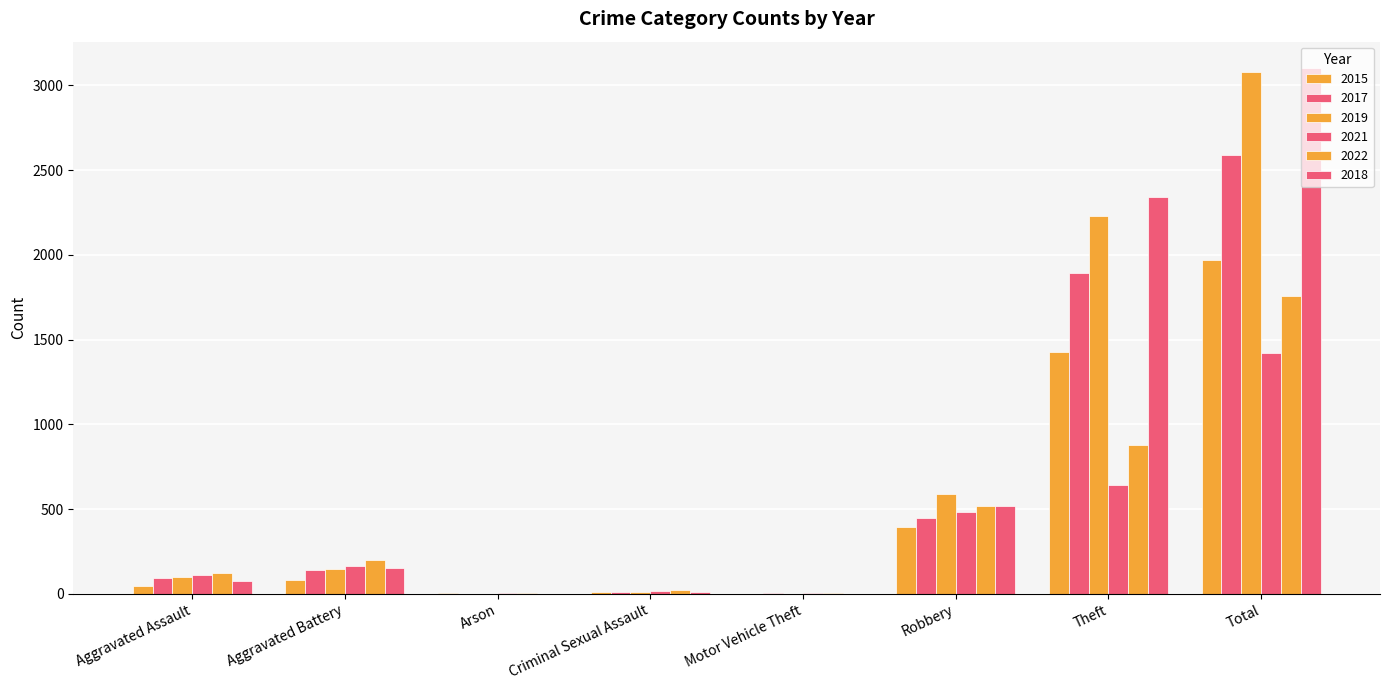

How many series are shown in this chart?

6